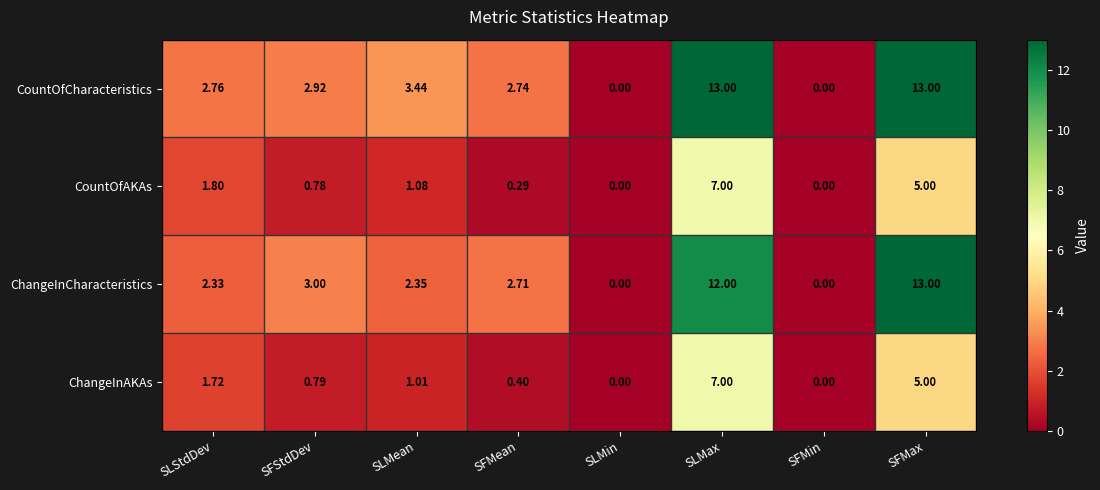

Is the value of ChangeInCharacteristics at SLStdDev greater than the value of ChangeInAKAs at SLMin?

Yes